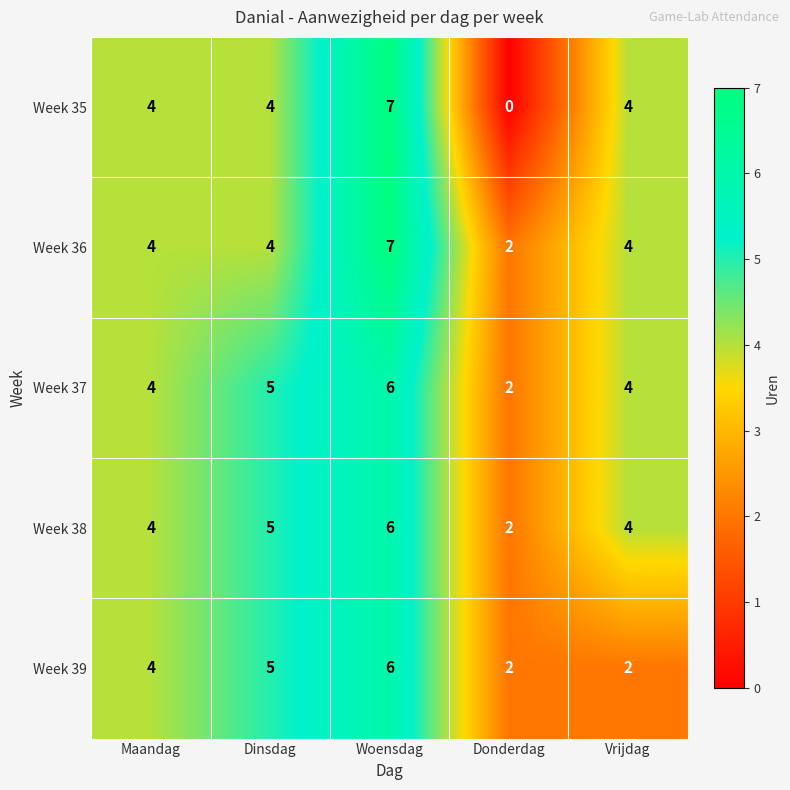

How many Week 35 values are between 4 and 5?

3